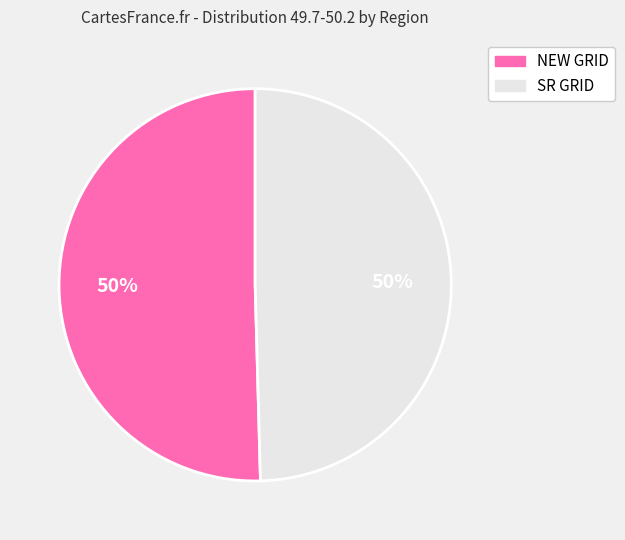

To the nearest percent, what is the average slice percentage?

50%